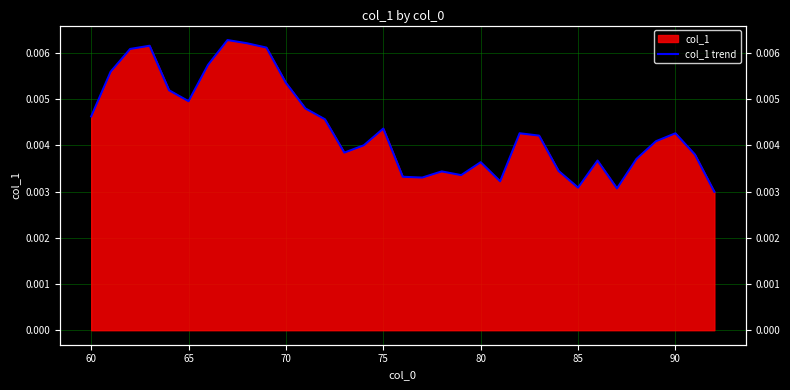

Does the chart have visible grid lines?

Yes